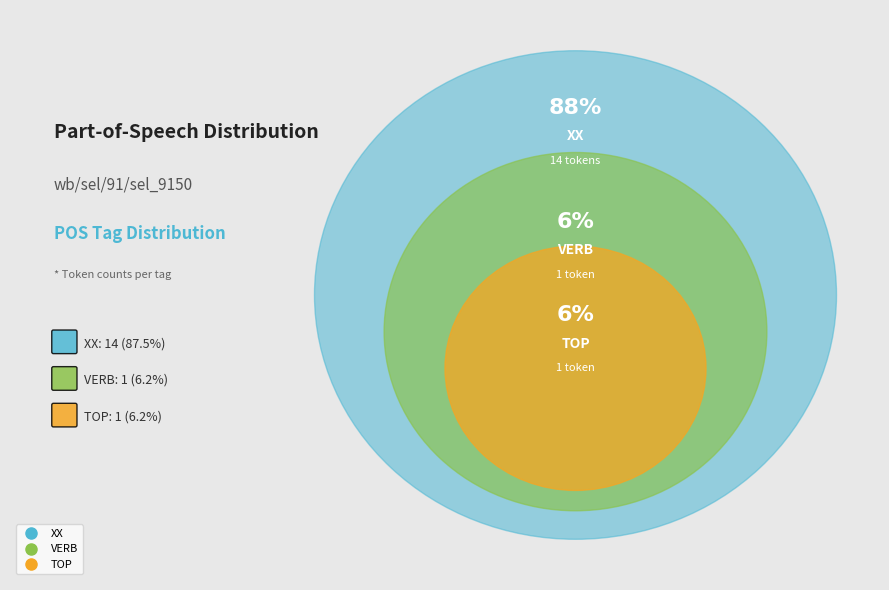

Is there a majority slice in this chart?

Yes